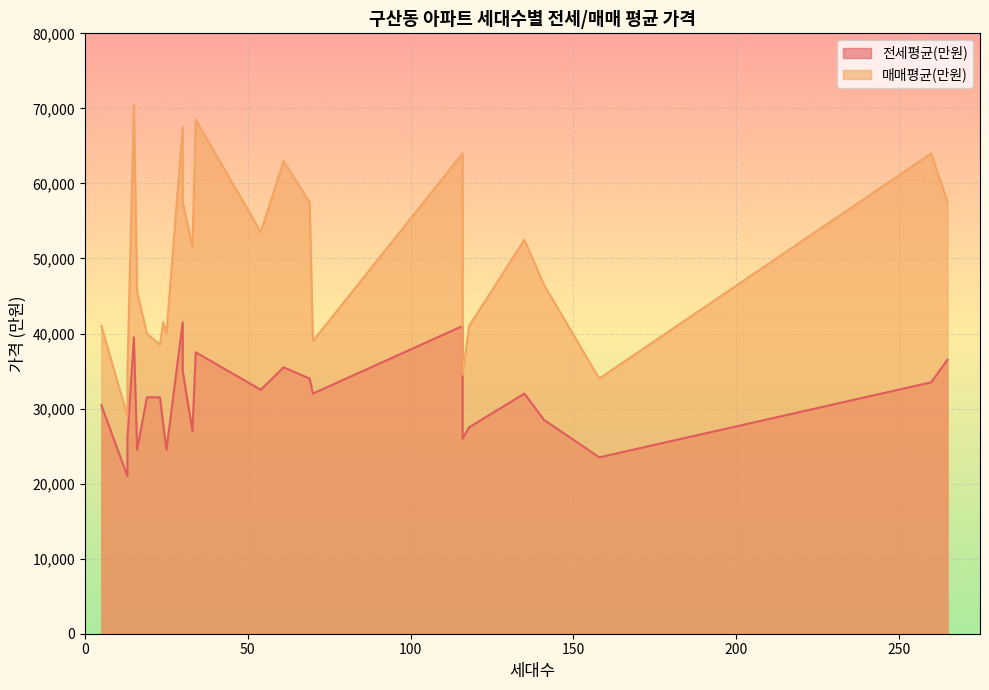

Which series has the largest total across all categories?

매매평균(만원)